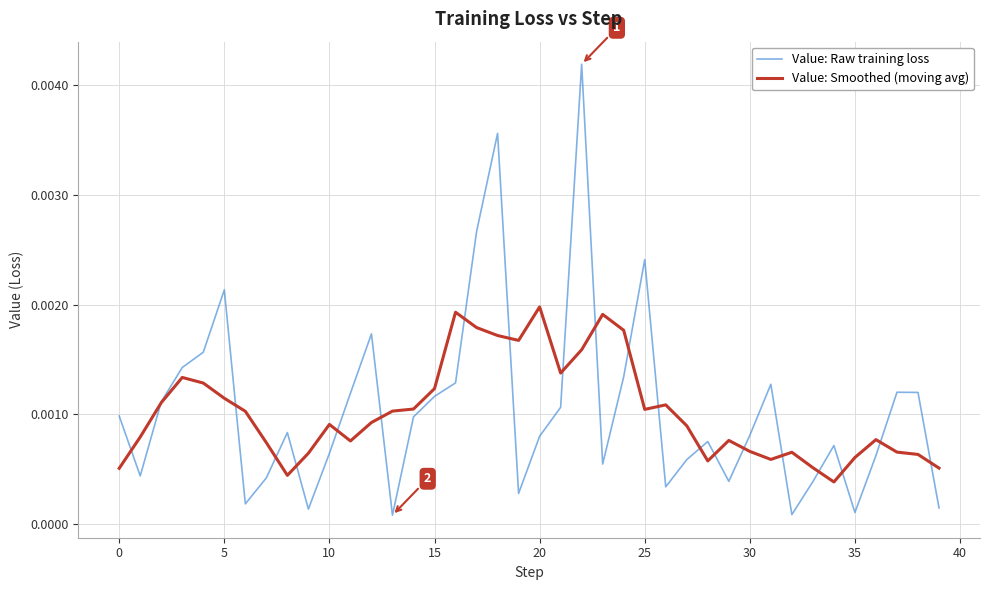

Rank the series by their maximum value, from highest to lowest.

Value: Raw training loss, Value: Smoothed (moving avg)